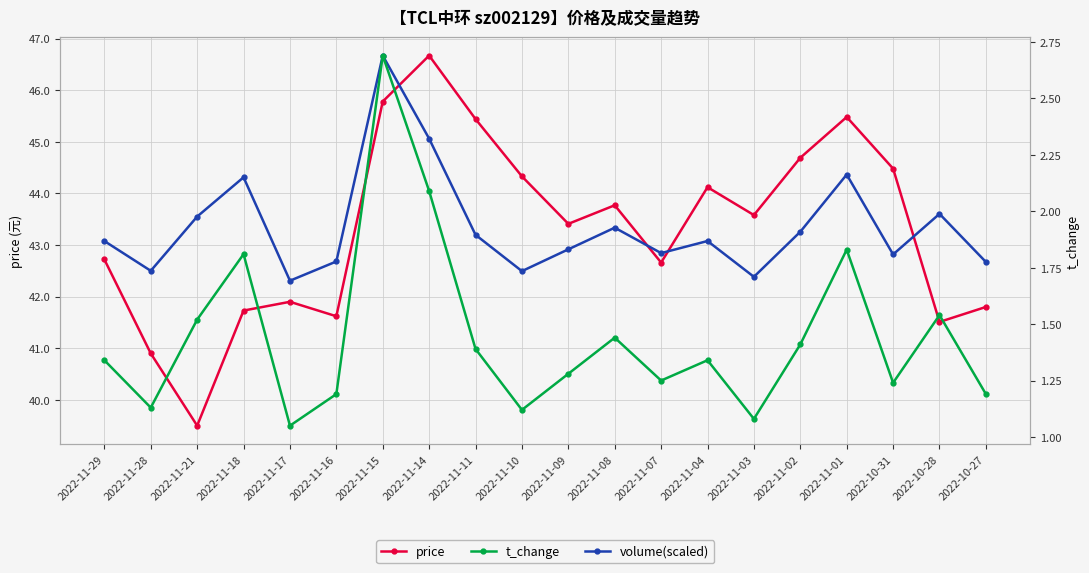

At which label does volume(scaled) first exceed 43?

2022-11-29